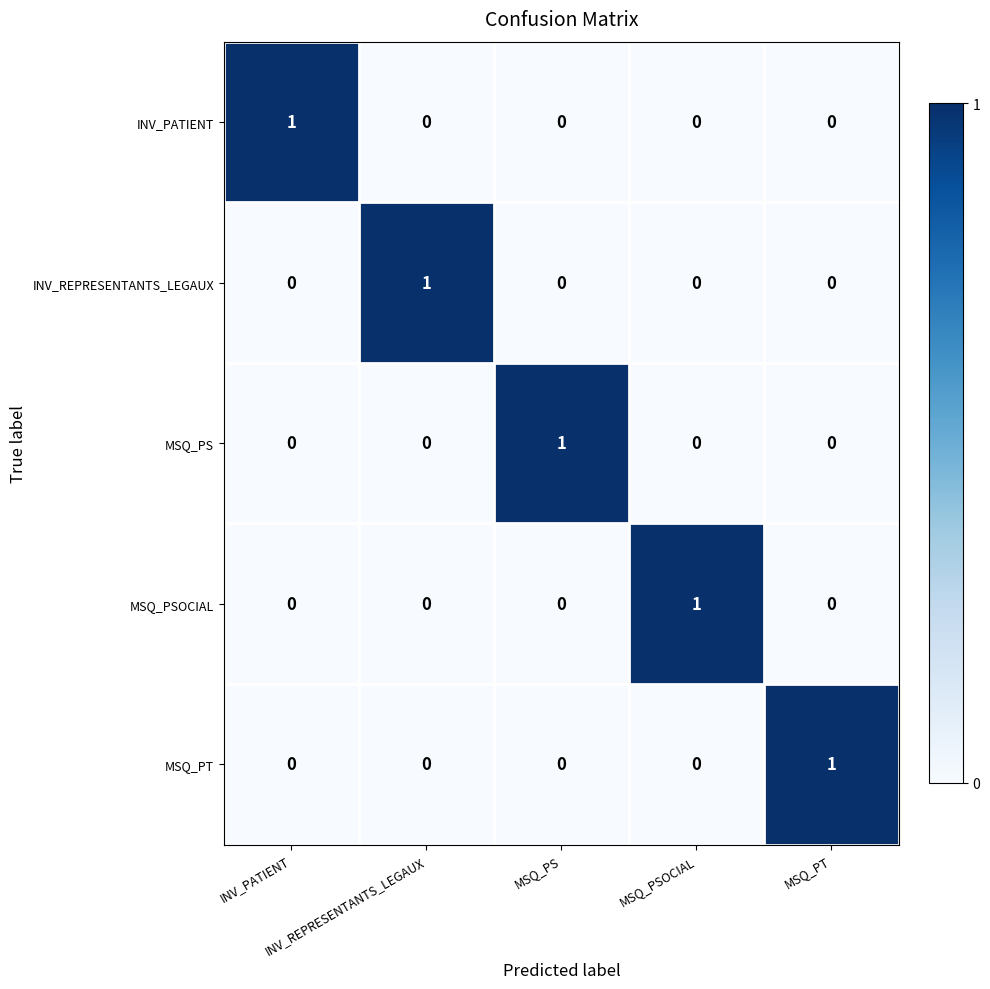

At how many categories does at least one series exceed 0?

5